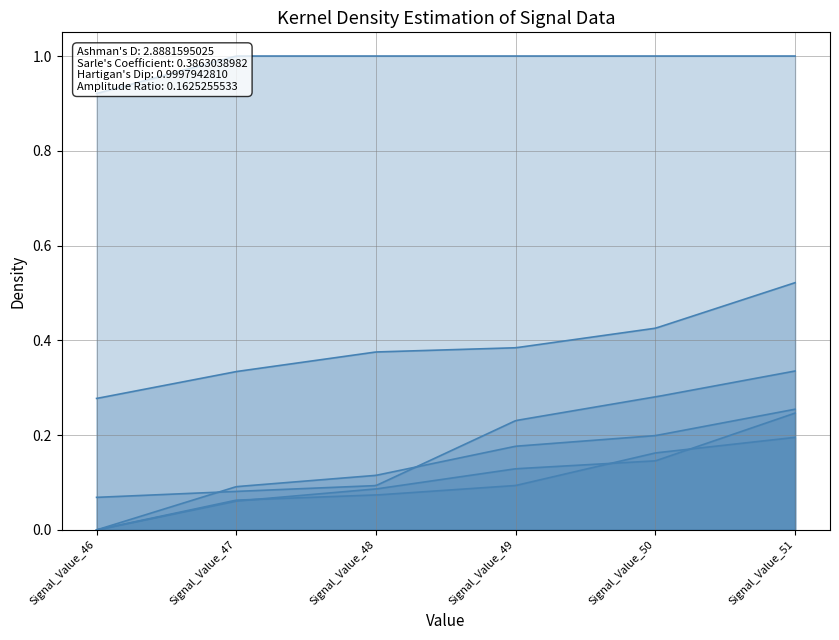

Read the signal segment 2 value at Signal_Value_50.

0.1